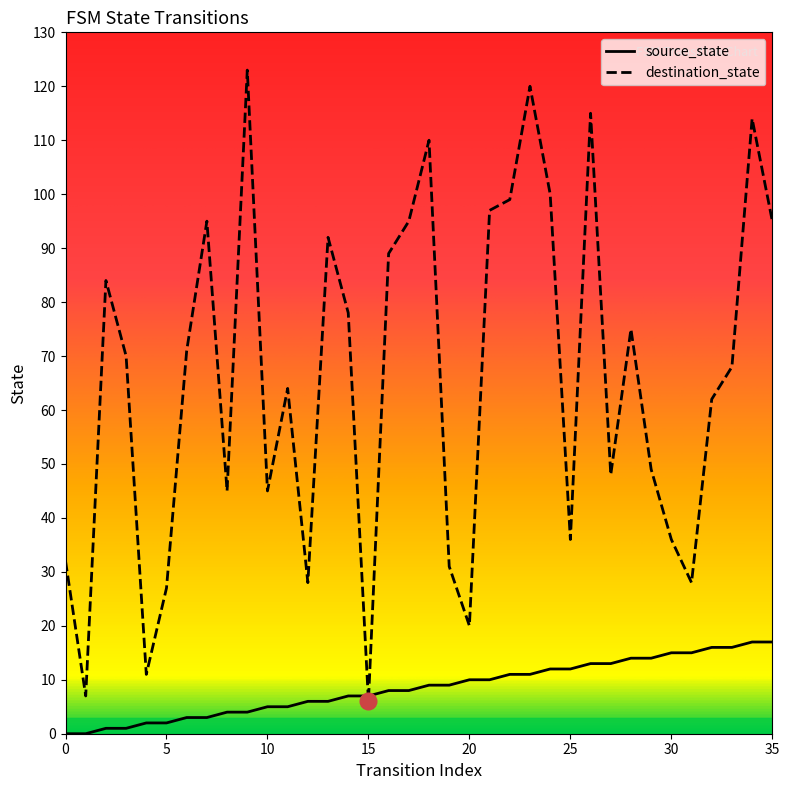

Rank the series by their maximum value, from lowest to highest.

source_state, destination_state